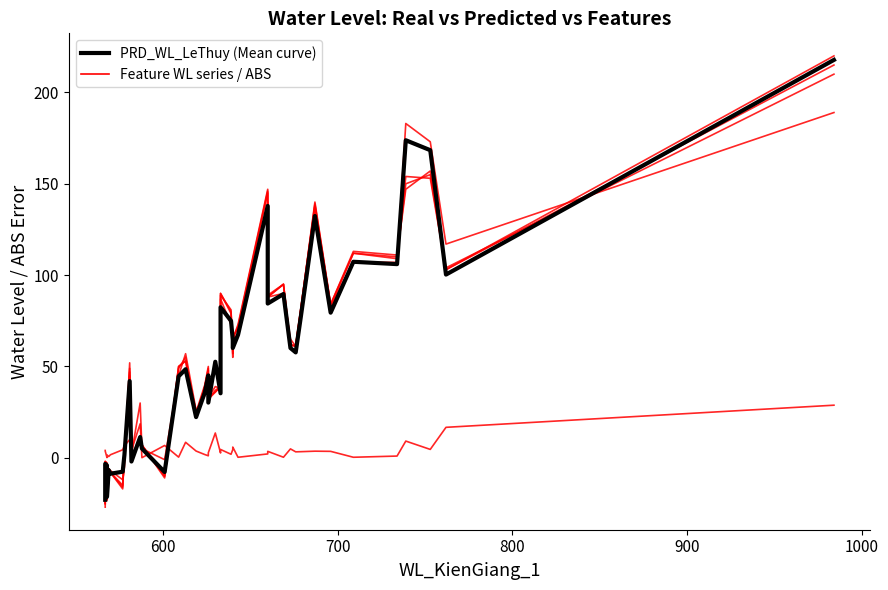

What is the average value of the REAL_WL_LeThuy series?

57.1